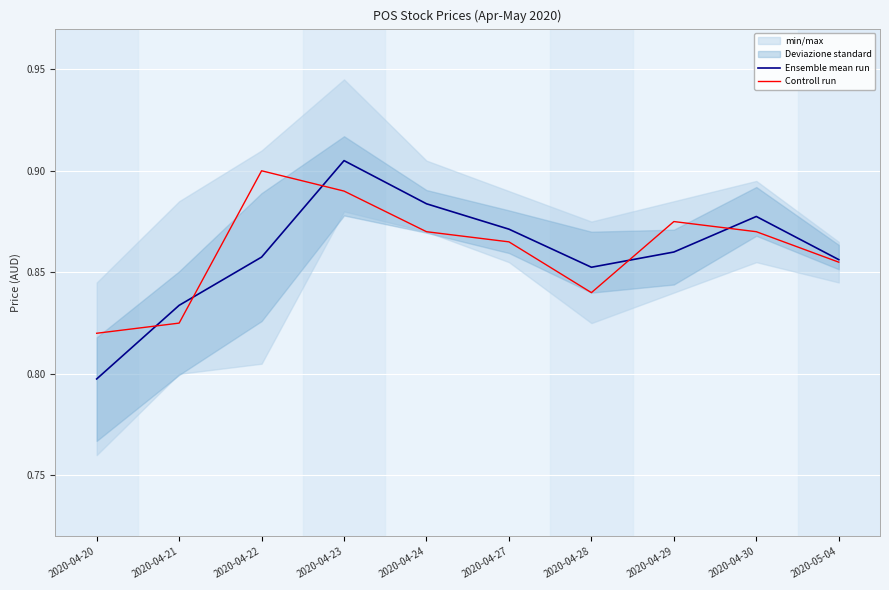

What position from the left is 2020-04-29?

8